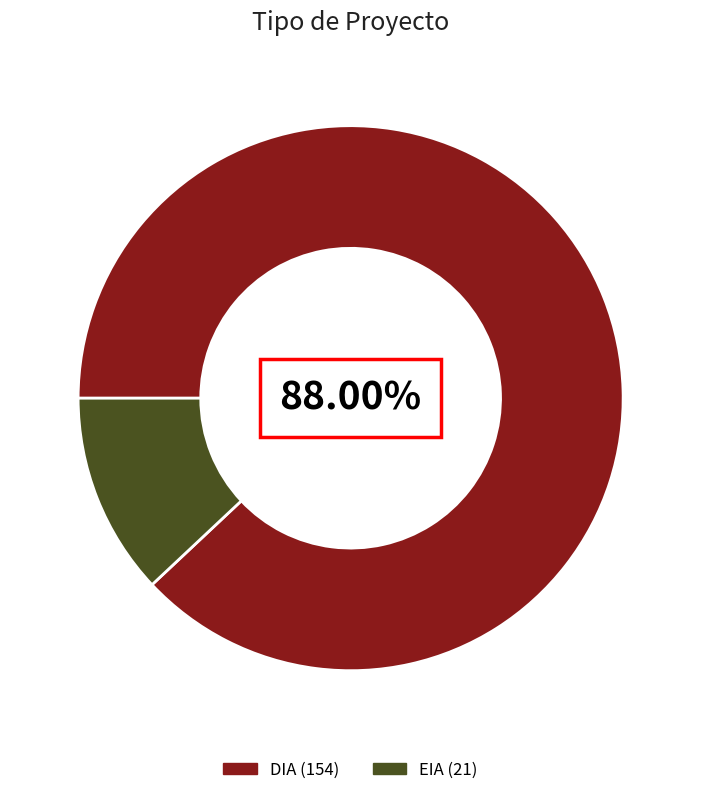

How many slices are in this pie chart?

2